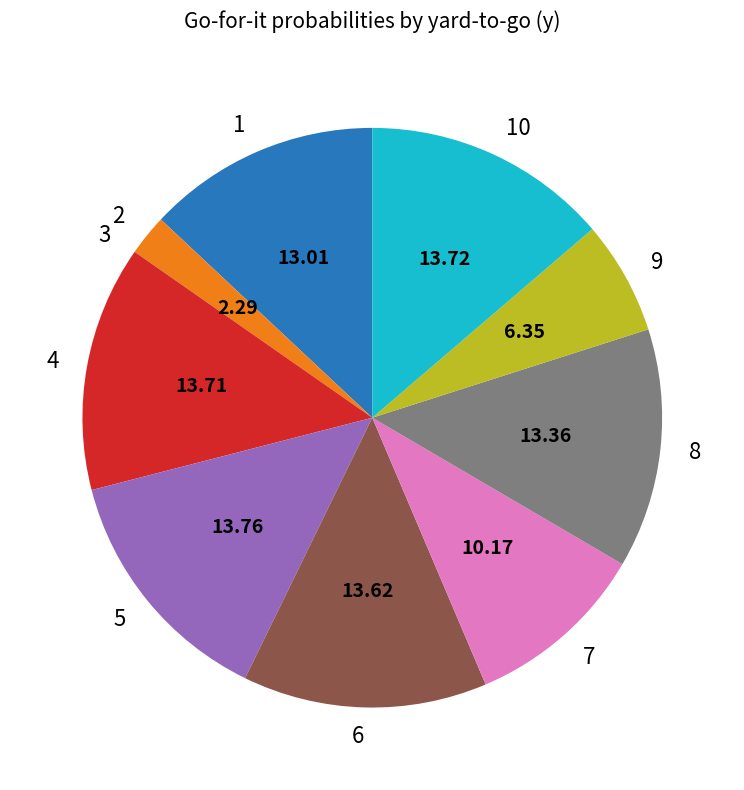

Is the sum of 5 and 7 greater than half?

No